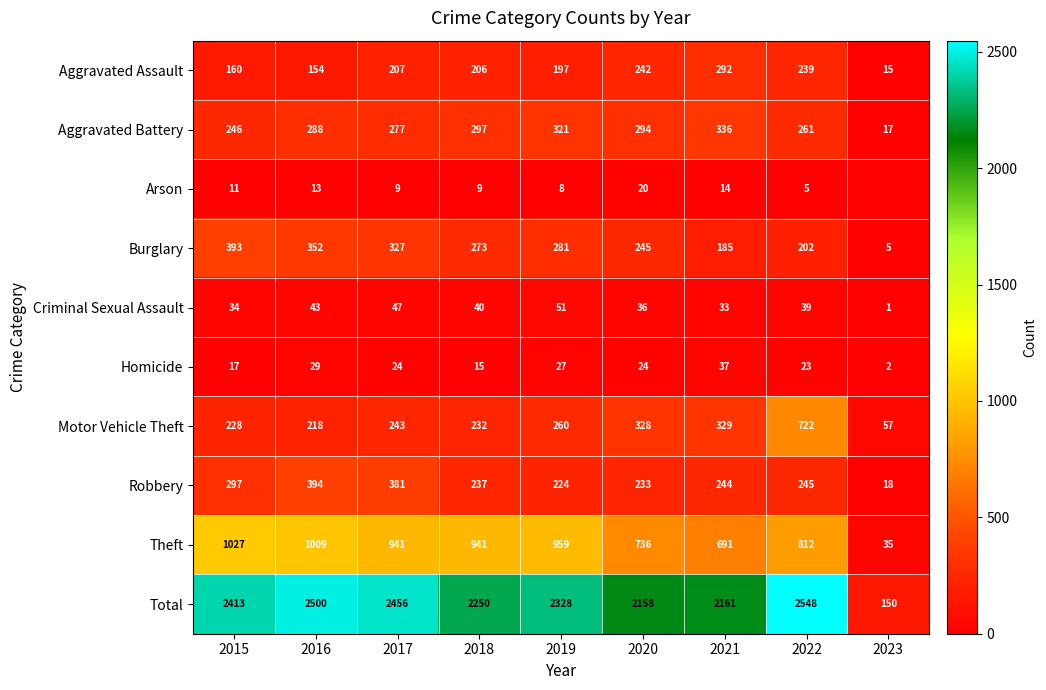

Which has a higher value, 2018 or 2017?

2017